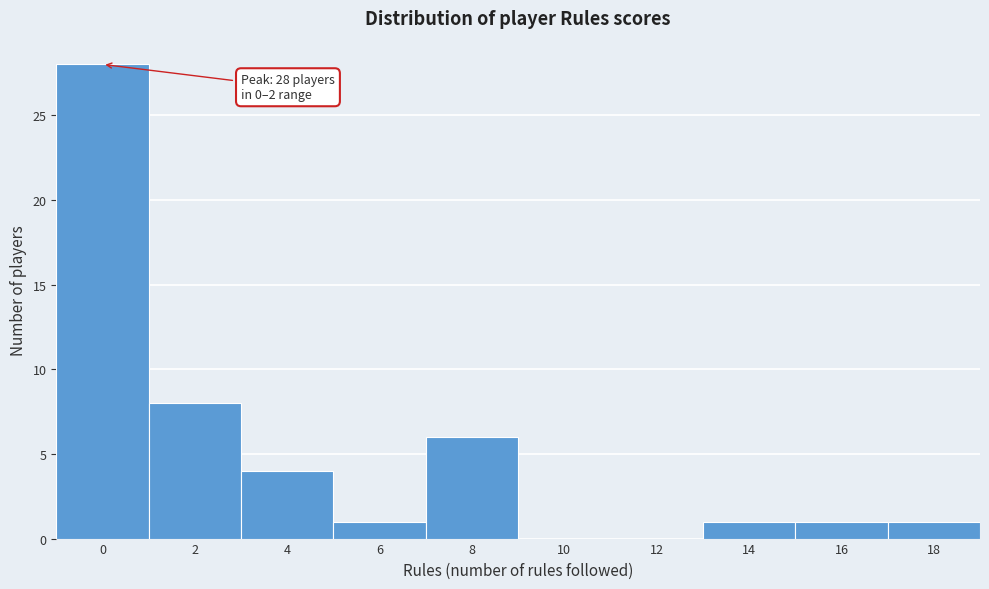

Reading left to right, transcribe all the data shown in this chart.

0=28	2=8	4=4	6=1	8=6	10=0	12=0	14=1	16=1	18=1